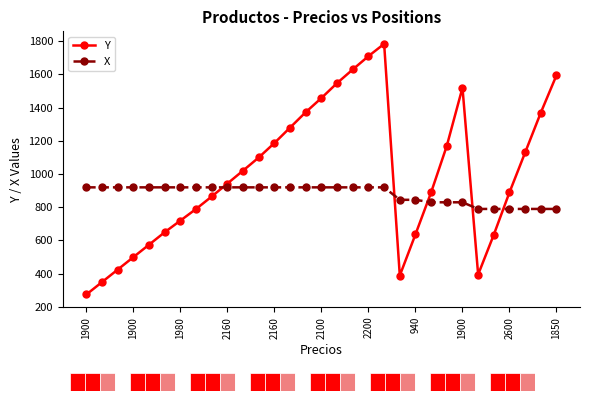

Which series has the largest range (max minus min)?

Y